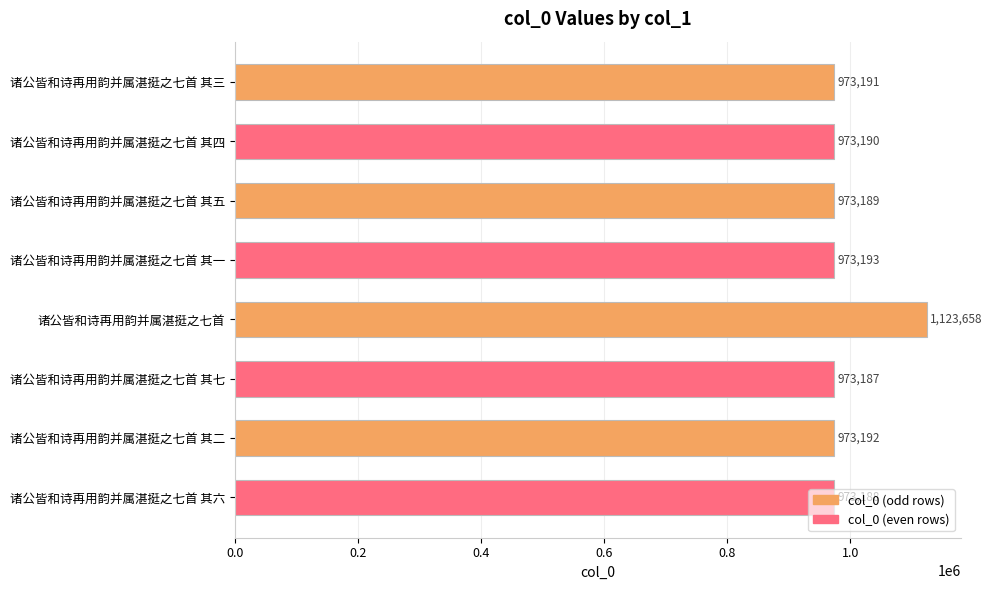

How many data points does each series have?

8